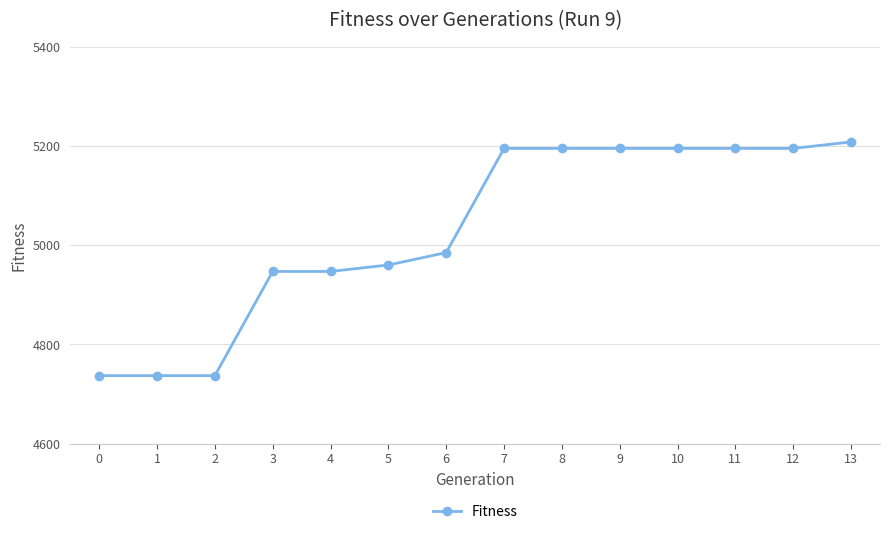

Reading left to right, what are all the values shown in this chart?

0=4737	1=4737	2=4737	3=4947	4=4947	5=4960	6=4985	7=5195	8=5195	9=5195	10=5195	11=5195	12=5195	13=5208